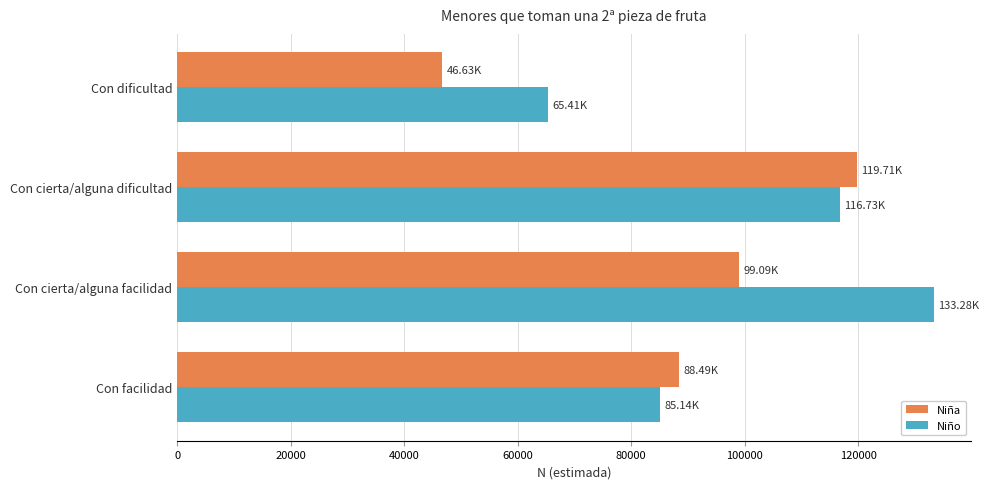

Between Con cierta/alguna dificultad and Con facilidad, which series saw the biggest shift?

Niño